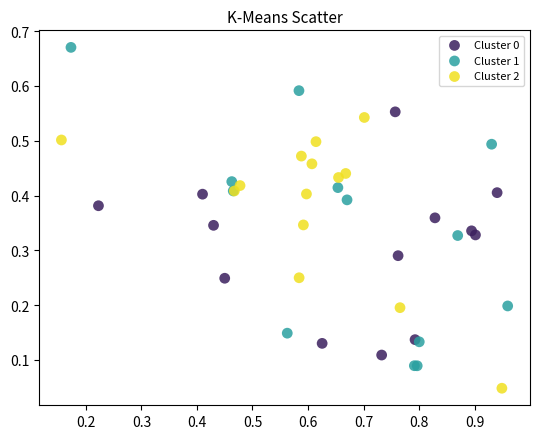

Which series has the largest Y range (max minus min)?

Cluster 1